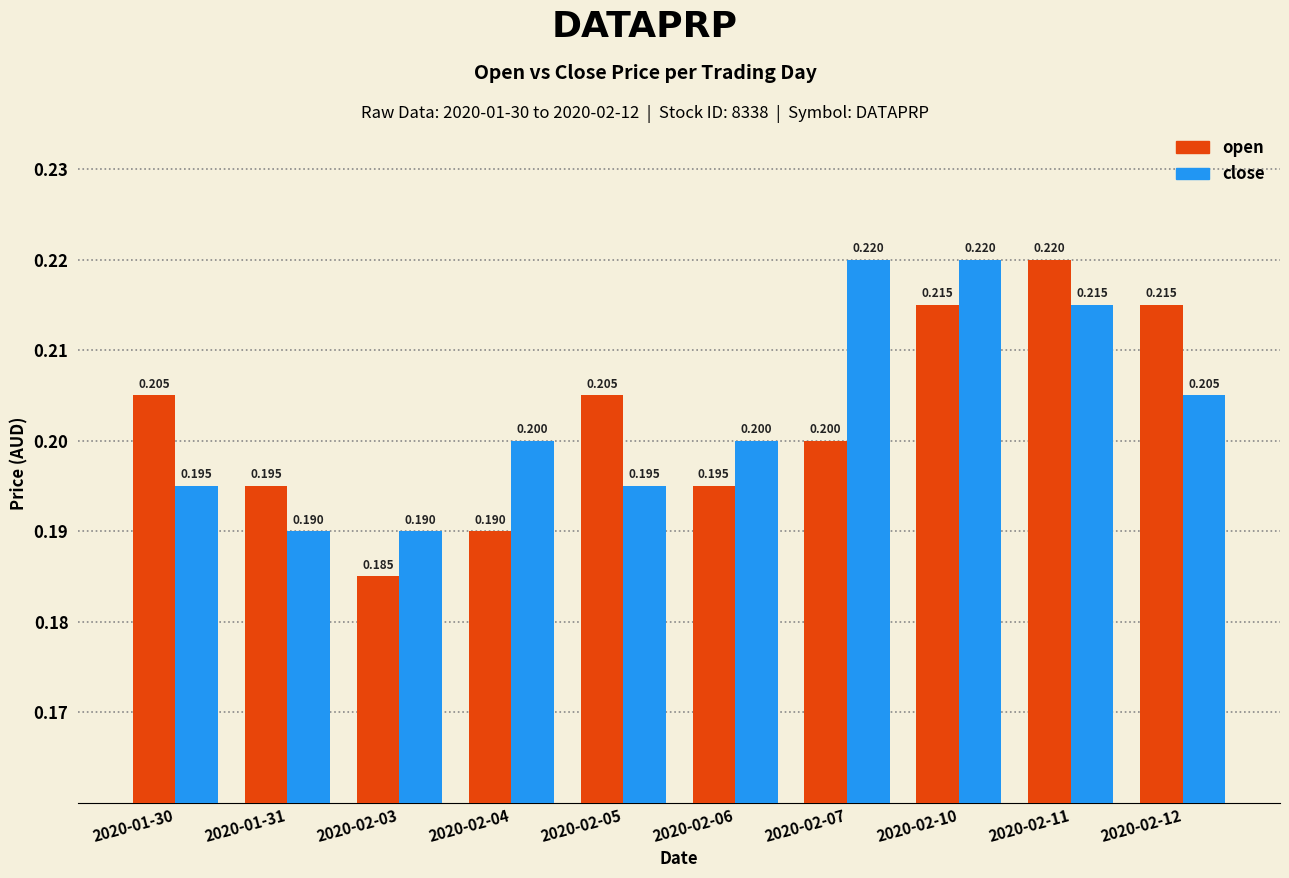

What is the total value across all series at 2020-02-12?

0.4